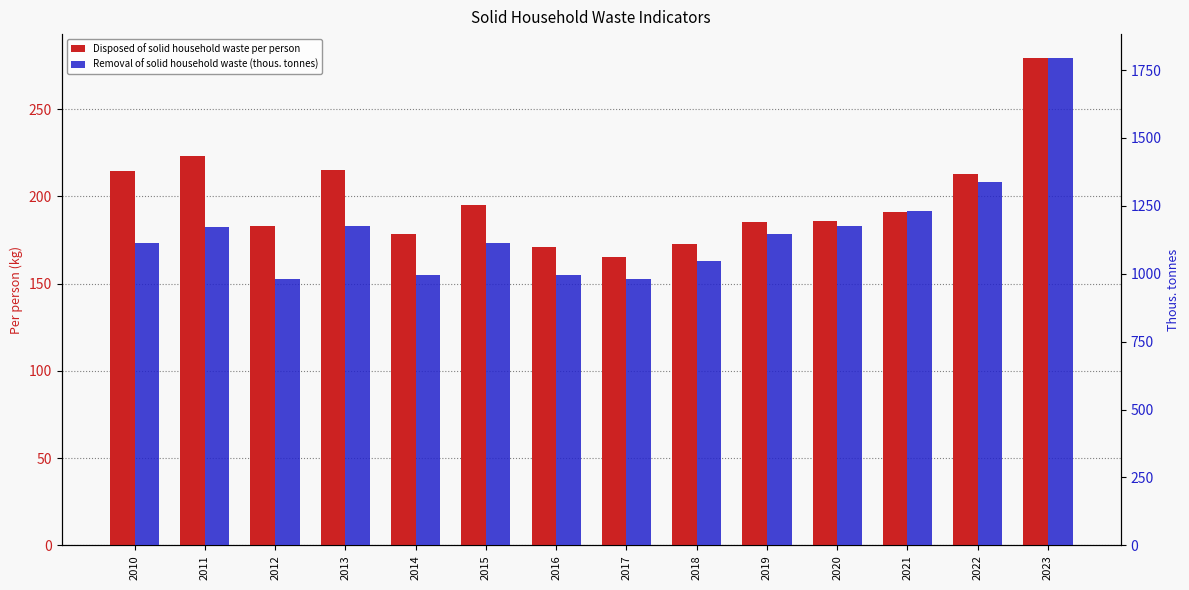

At how many categories does at least one series exceed 1192?

3